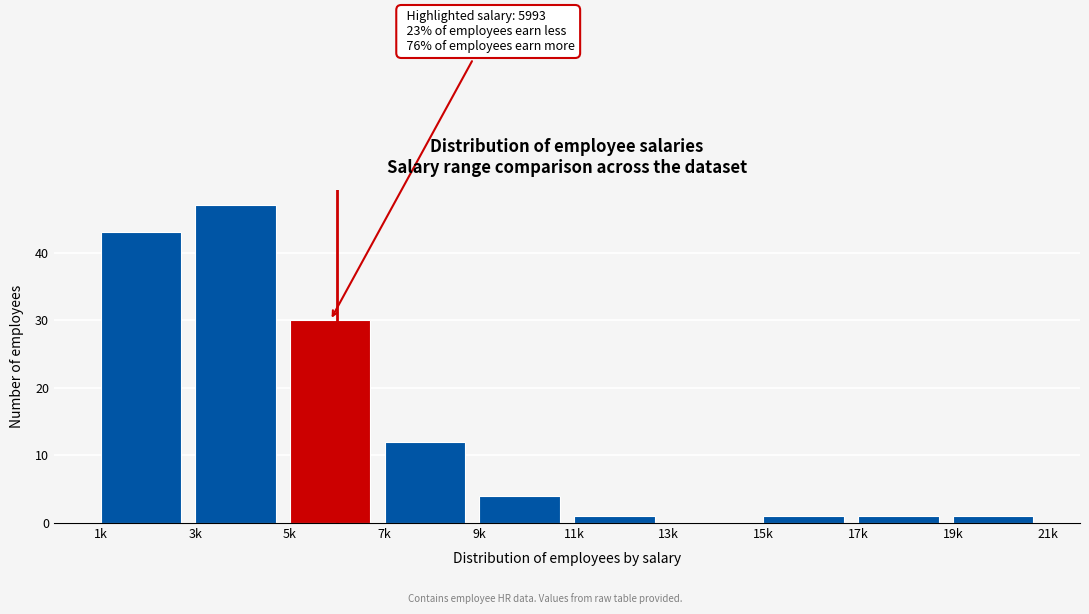

Reading right to left, extract all data points from this chart.

19k=1	17k=1	15k=1	13k=0	11k=1	9k=4	7k=12	5k=30	3k=47	1k=43